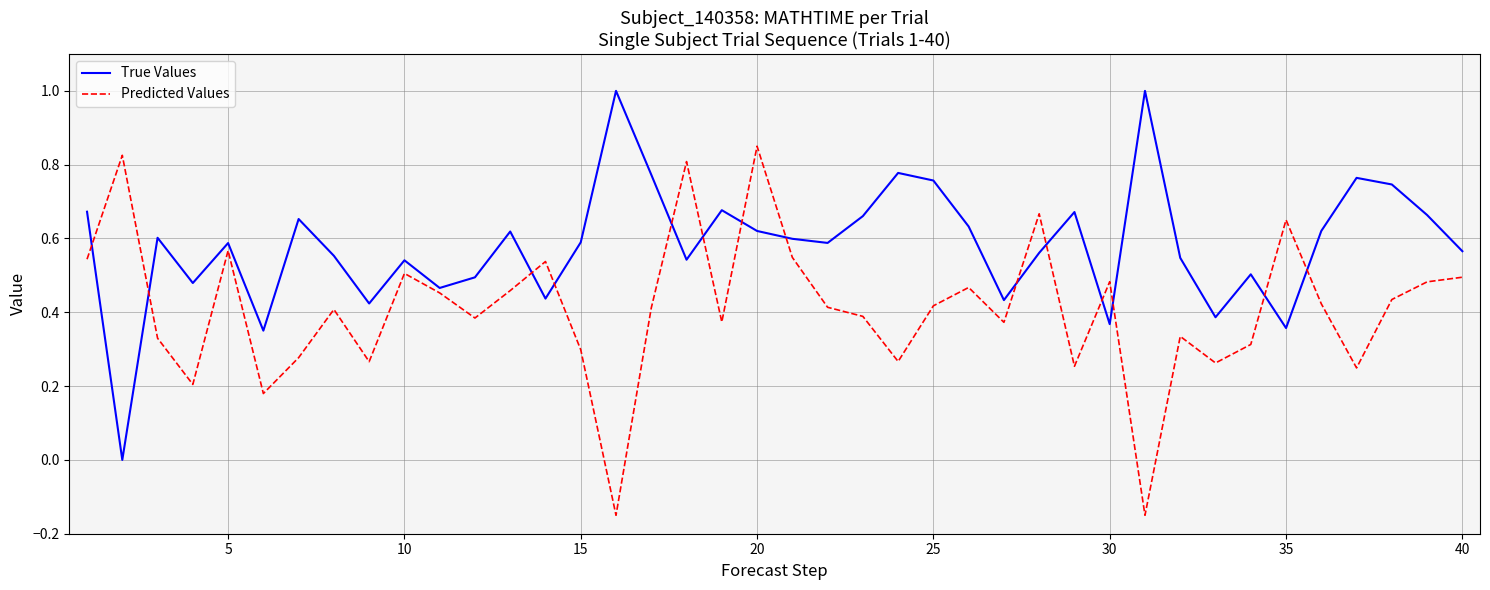

List the series in order of their overall mean, lowest first.

Predicted Values, True Values